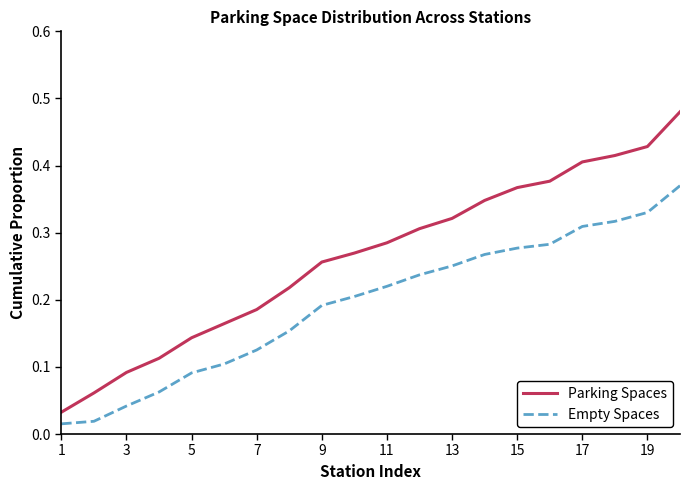

Rank the series by their average value, from lowest to highest.

Empty Spaces, Parking Spaces